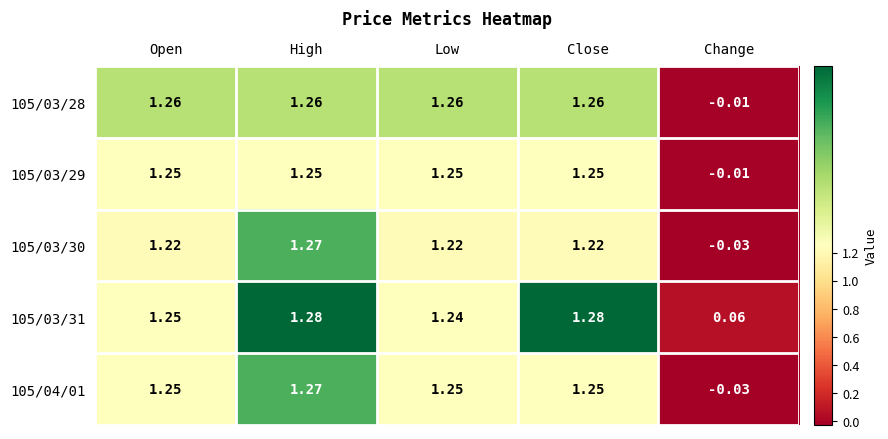

At which category is the sum across all series the highest?

High